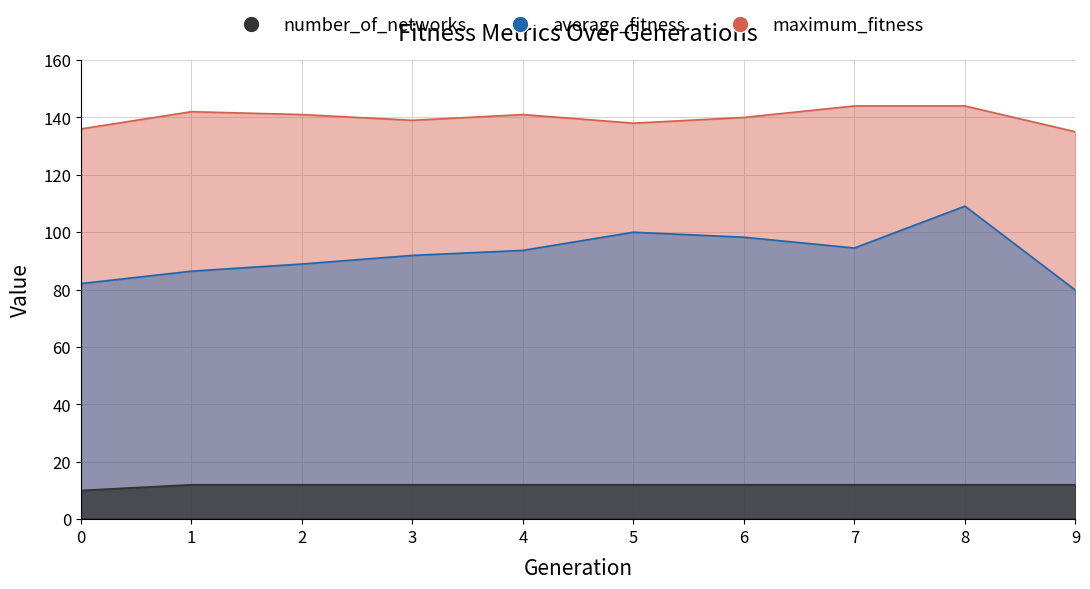

Which category has the lowest value in the maximum_fitness series?

9